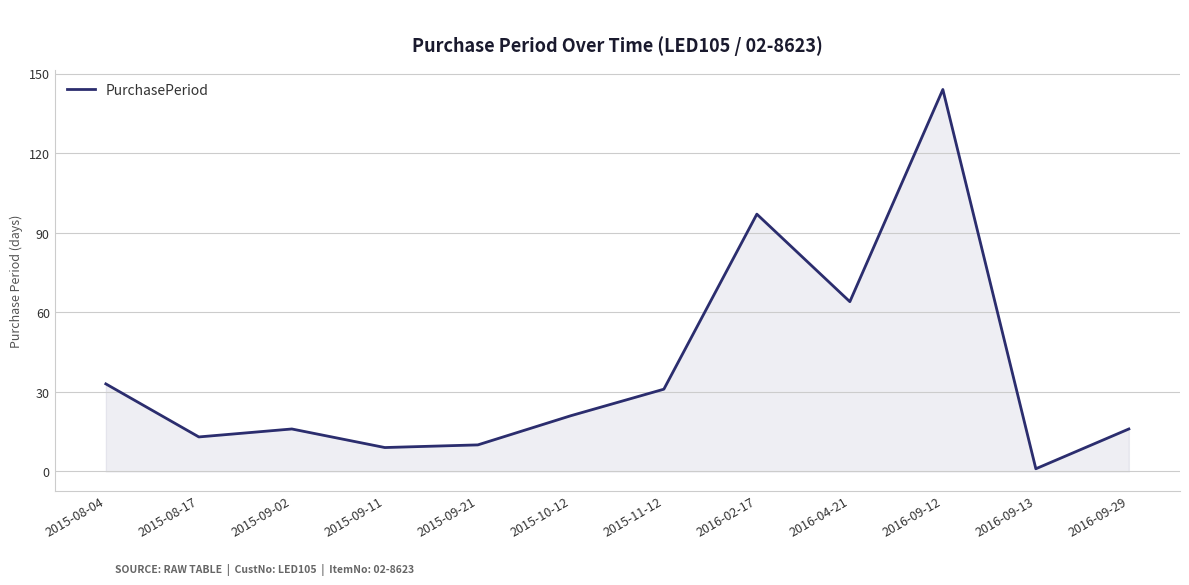

What position from the left is 2015-09-21?

5